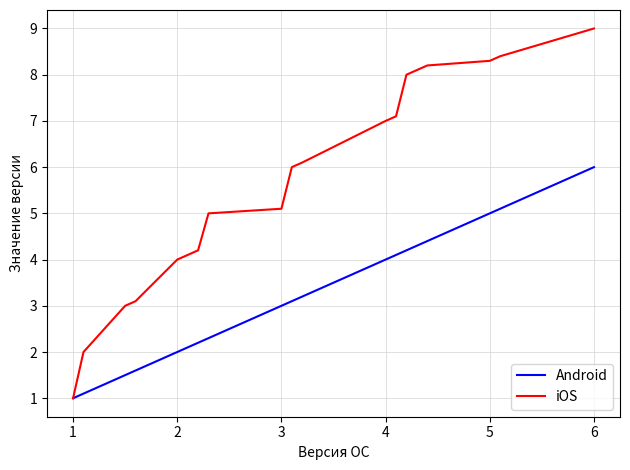

Which series has the largest total across all categories?

iOS